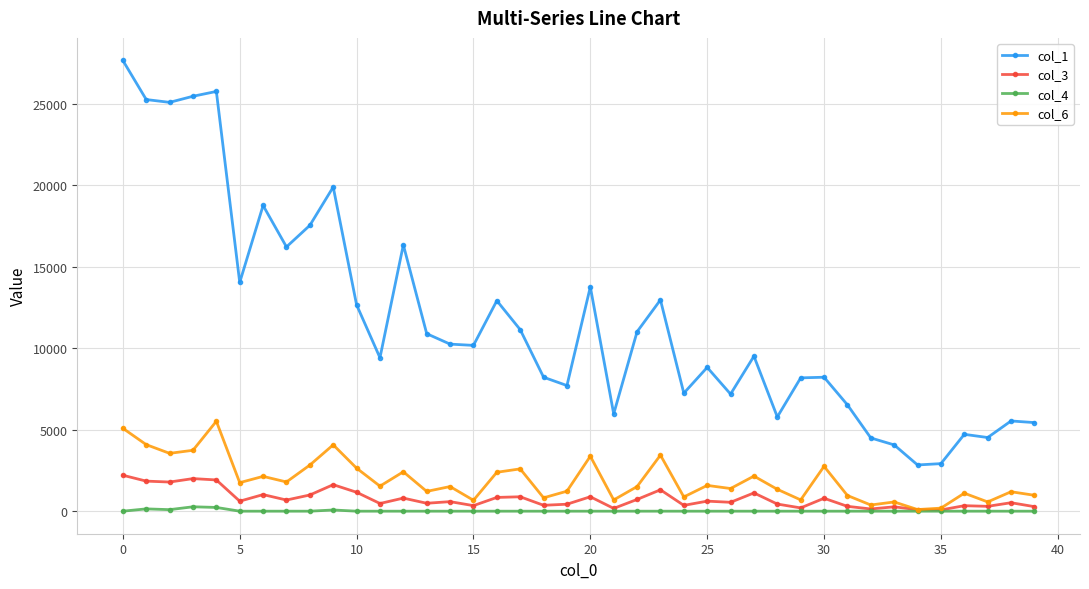

What is the average value of the col_1 series?

11626.8